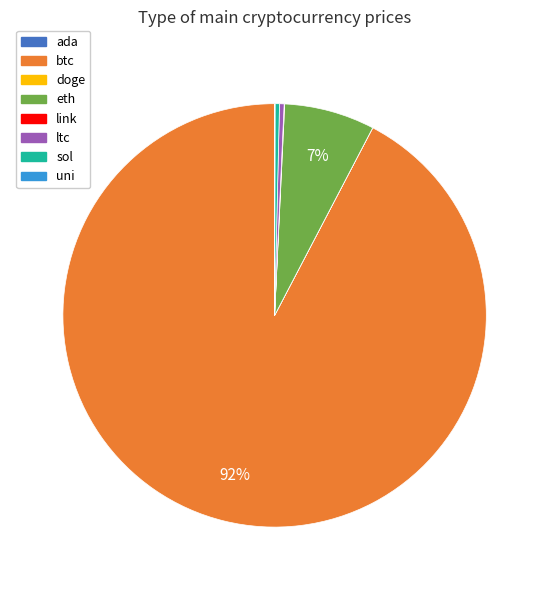

The ltc slice represents 6% of the pie. True or false?

False